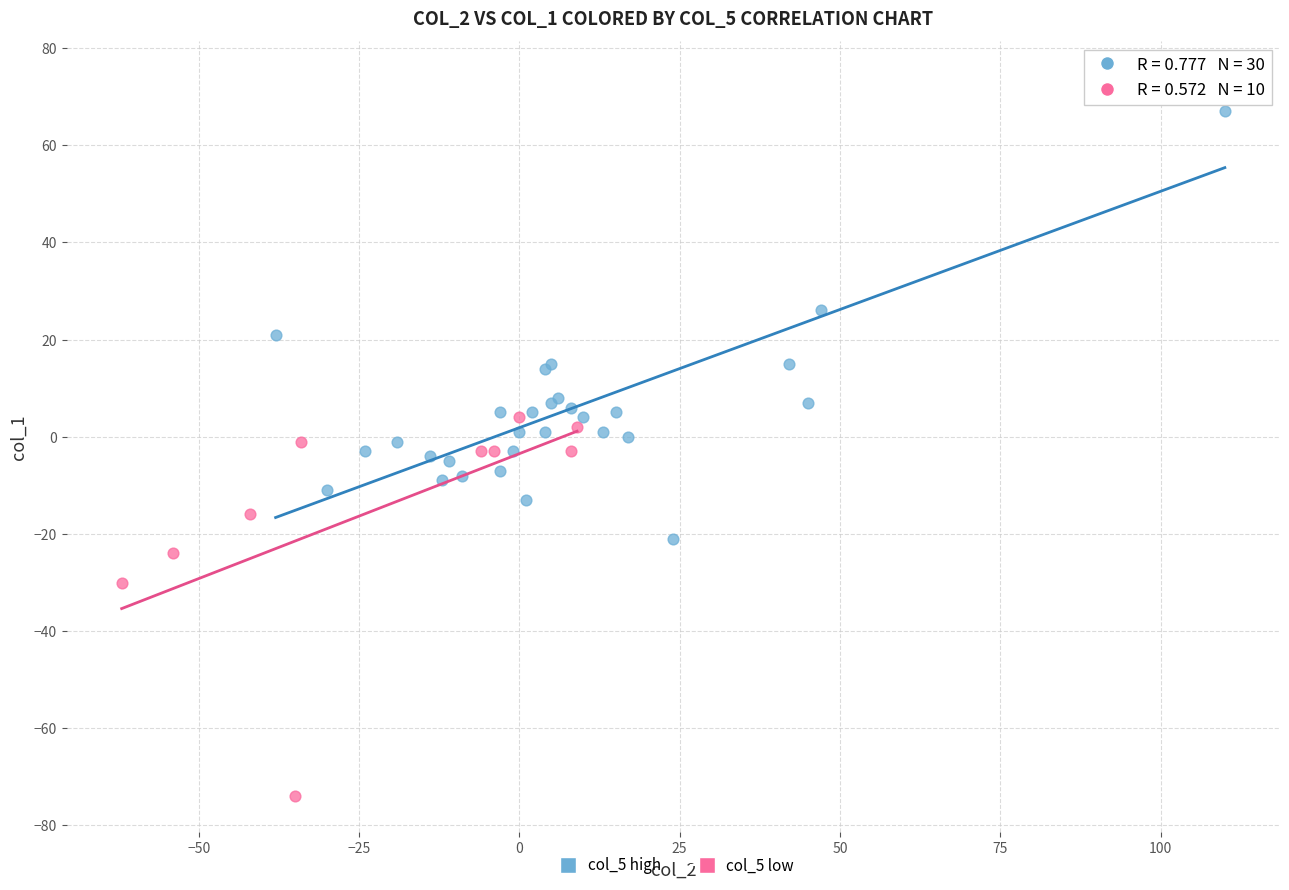

Which series has the largest Y range (max minus min)?

col_5 high